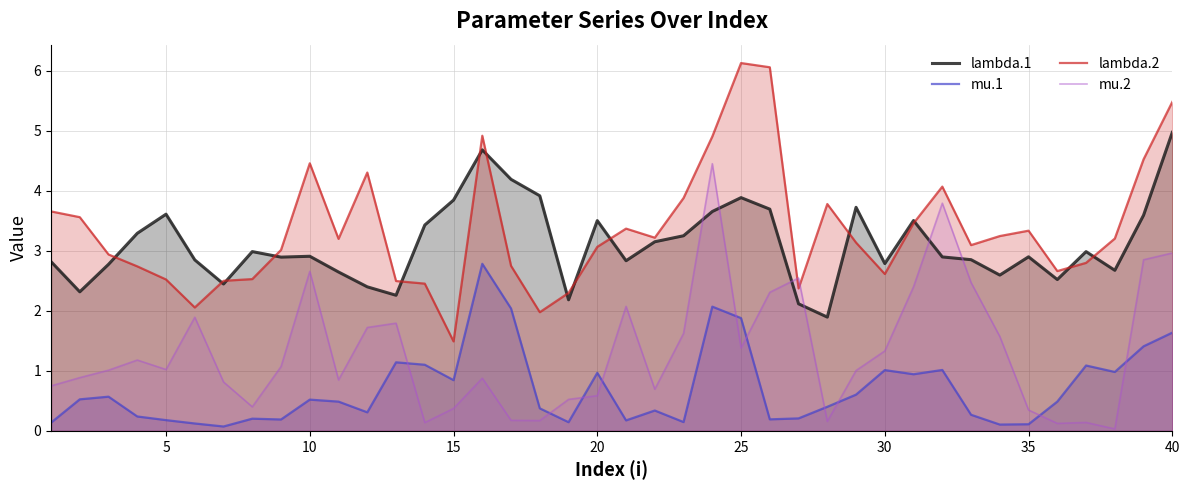

True or false: mu.1 has a value of 0.1 at 35.

True